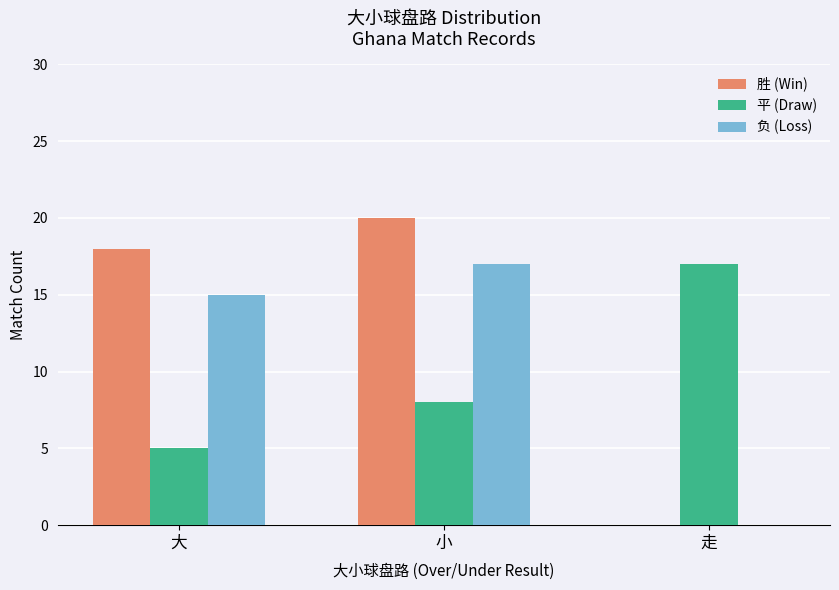

What value does the 胜 (Win) series have at 小, to the nearest 10?

20